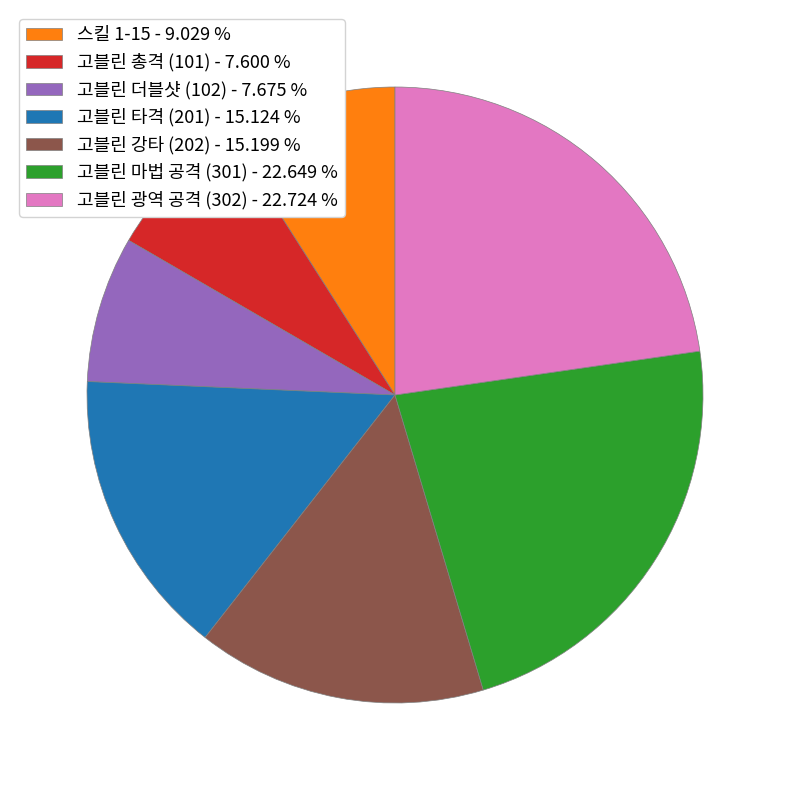

Approximately how many times larger is the value at 고블린 타격 (201) - 15.124 % compared to 고블린 더블샷 (102) - 7.675 %?

2.0